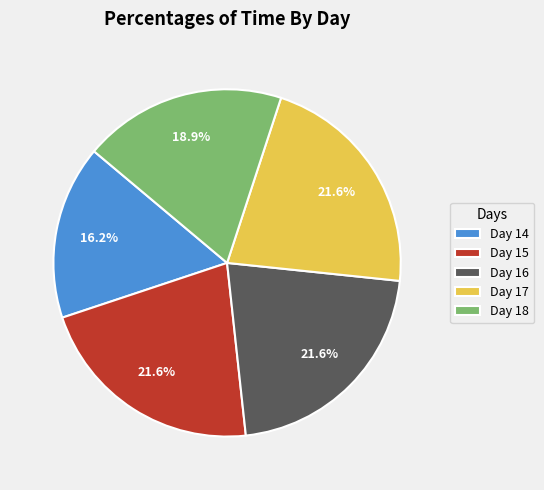

What portion of the pie excludes Day 15?

78.4%